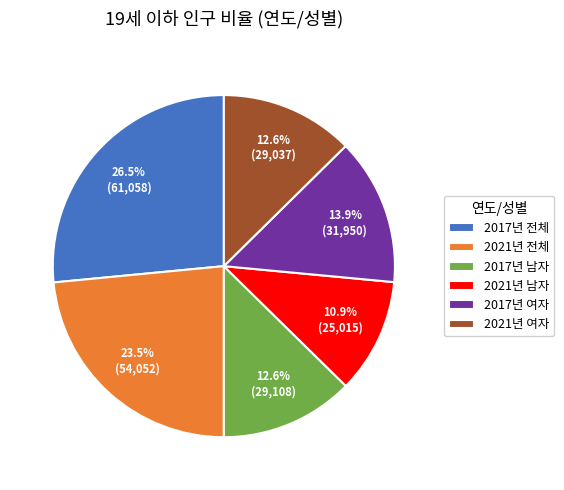

Combined, do 2017년 남자 and 2021년 남자 account for over 50%?

No